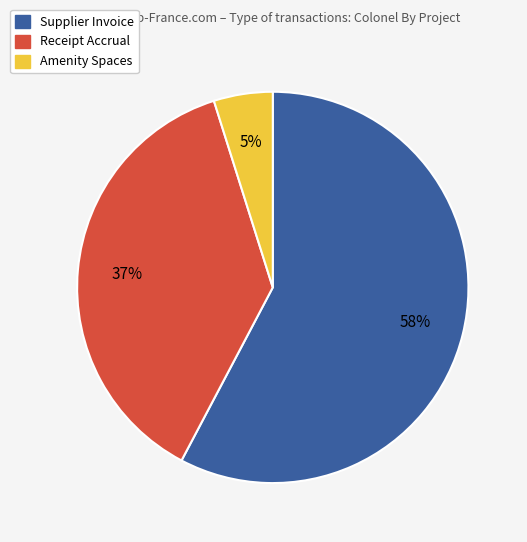

How many slices are in this pie chart?

3